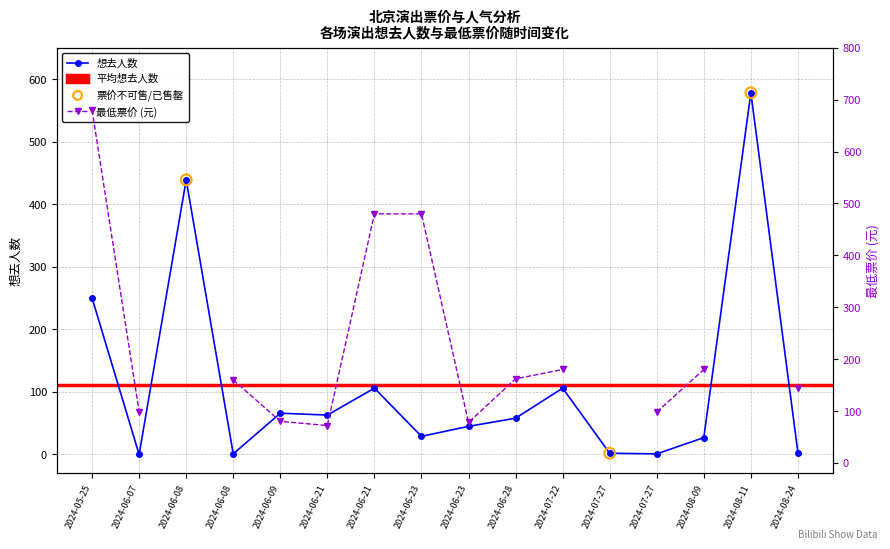

What is the ratio of the value at 2024-07-27 to the value at 2024-06-08?

2.0